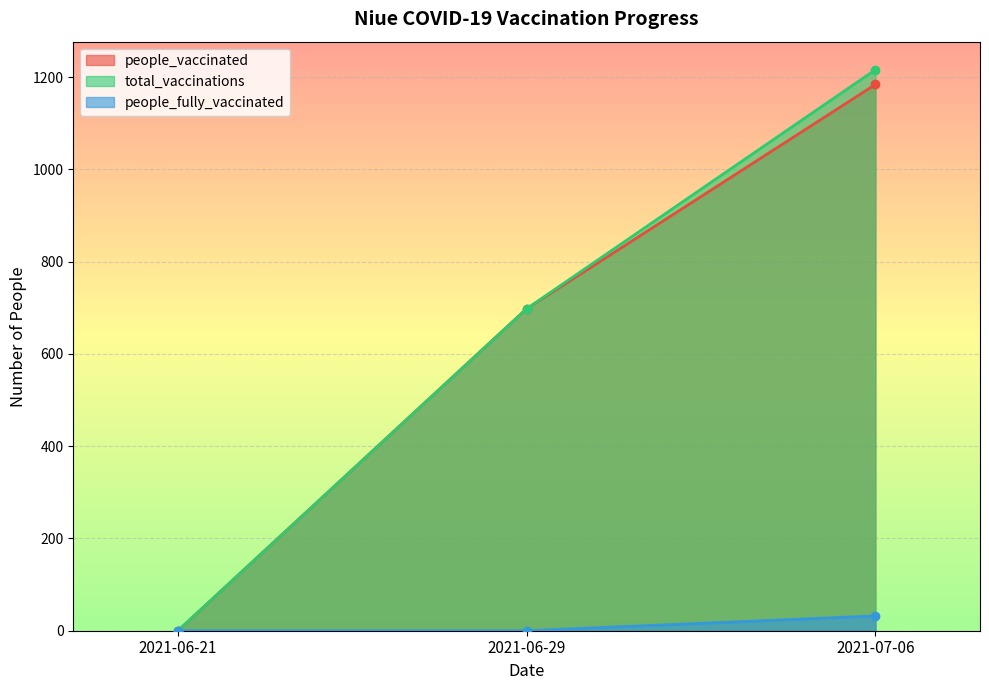

What is the difference between the maximum and minimum values in the people_fully_vaccinated series?

32